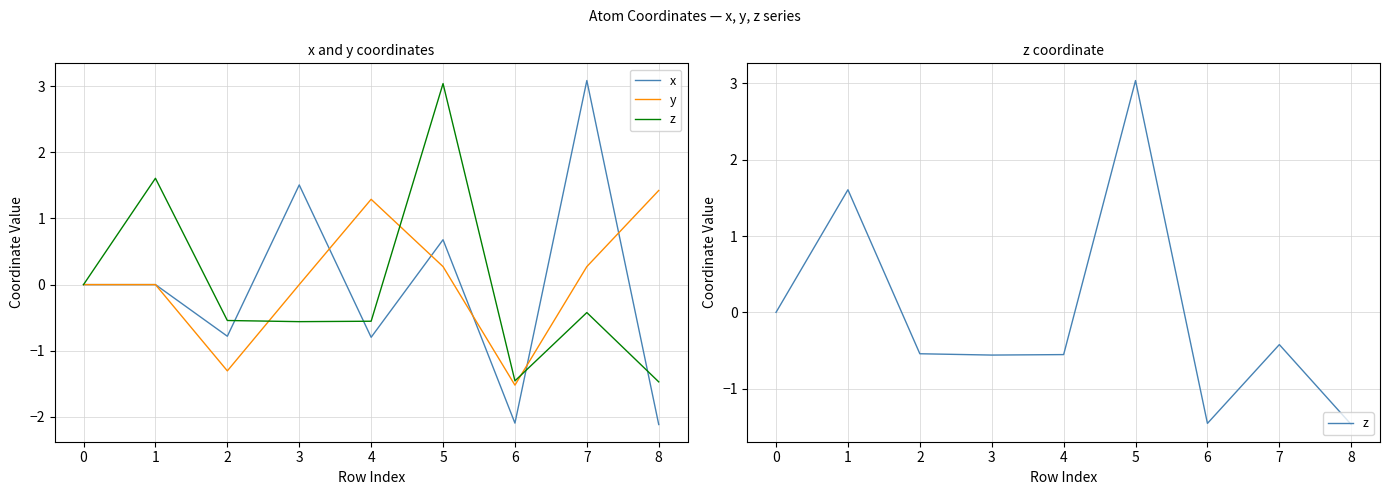

Reading left to right, list all the values displayed in this chart.

x: 0.0	0.0	-0.8	1.5	-0.8	0.7	-2.1	3.1	-2.1
y: 0.0	-0.0	-1.3	0.0	1.3	0.3	-1.5	0.3	1.4
z: 0.0	1.6	-0.5	-0.6	-0.6	3.0	-1.5	-0.4	-1.5